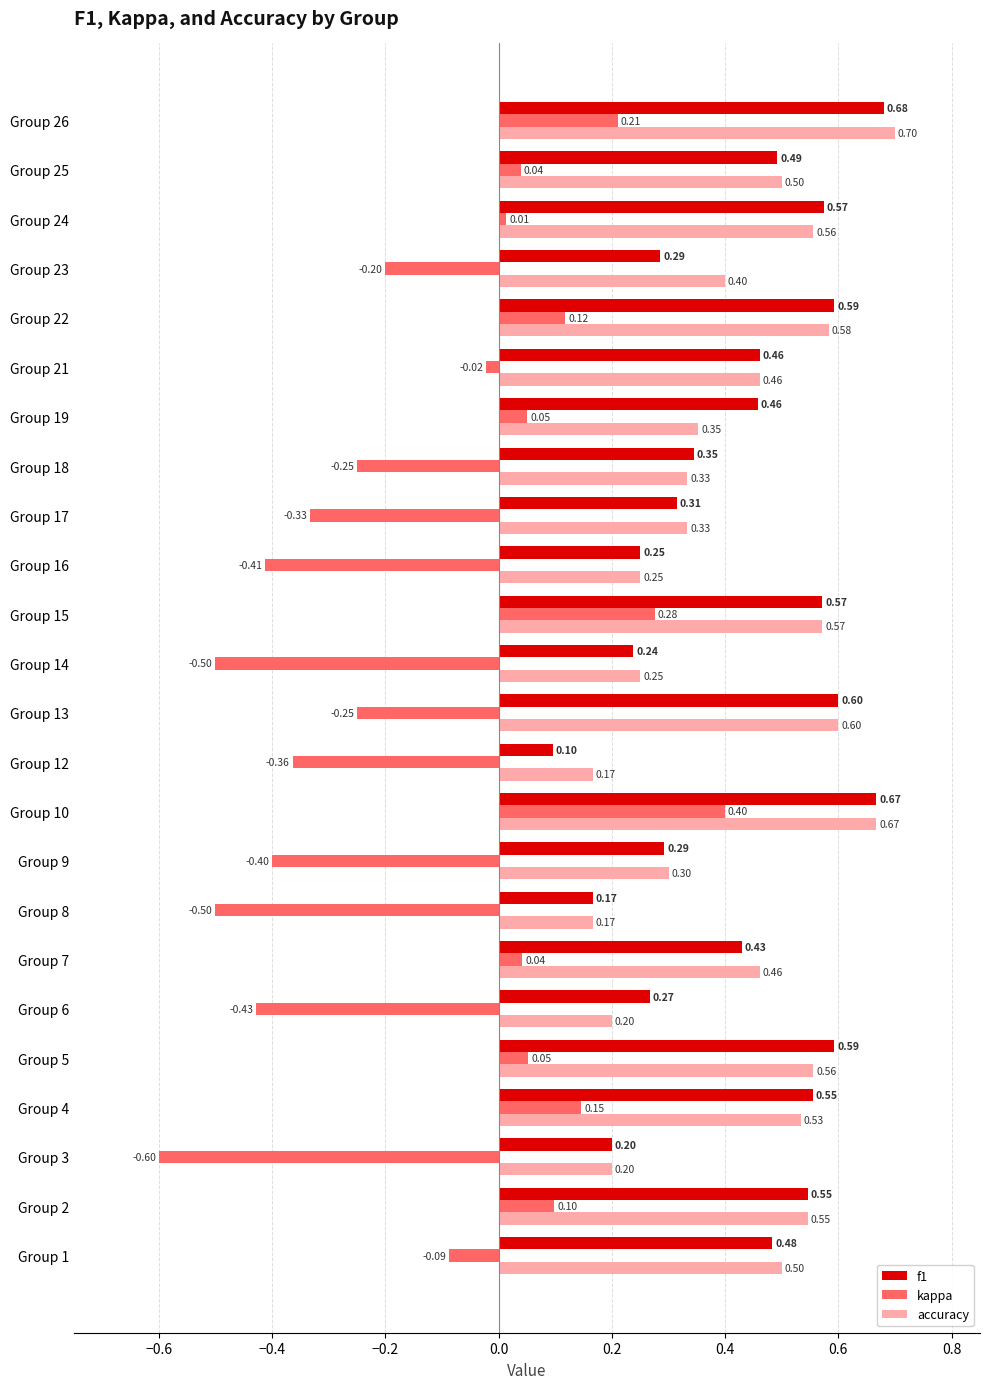

What is the average value of the f1 series?

0.4